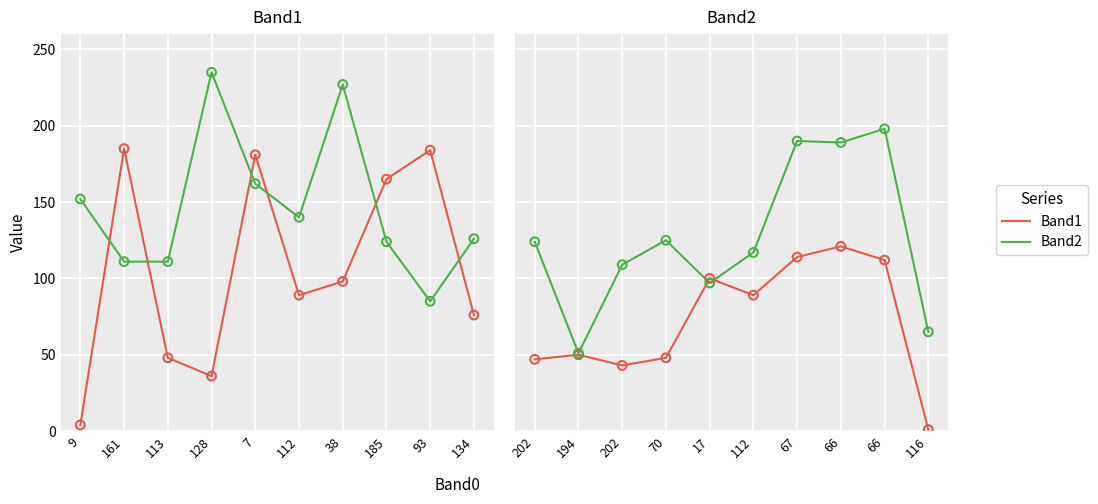

Which series contains the lowest Y value?

Band1